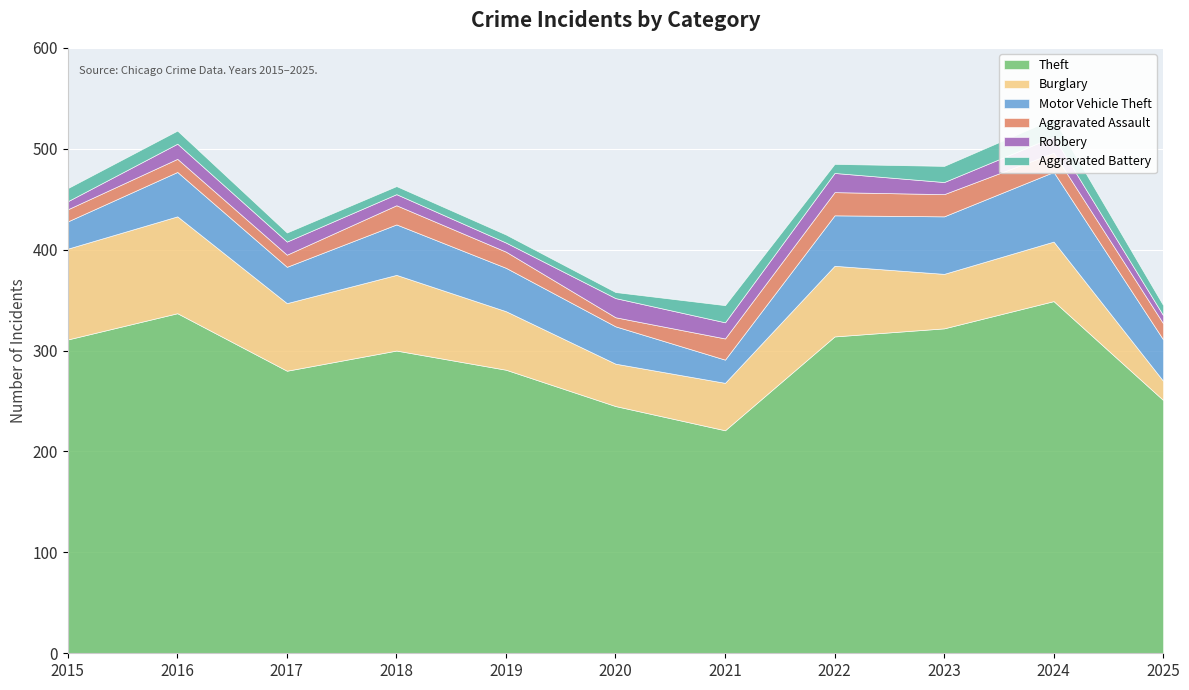

What is the spread (max minus min) of values at 2024?

333